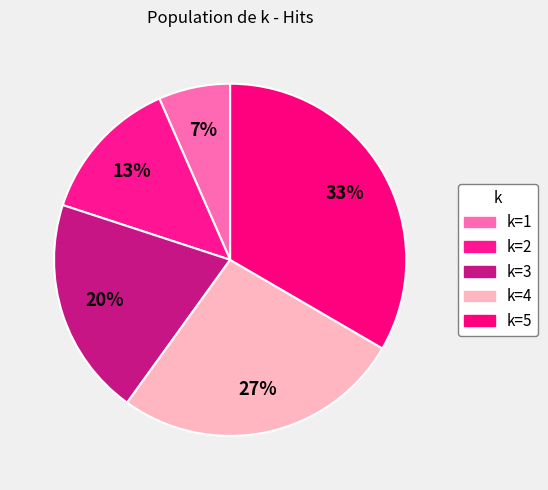

How many segments does this pie chart have?

5